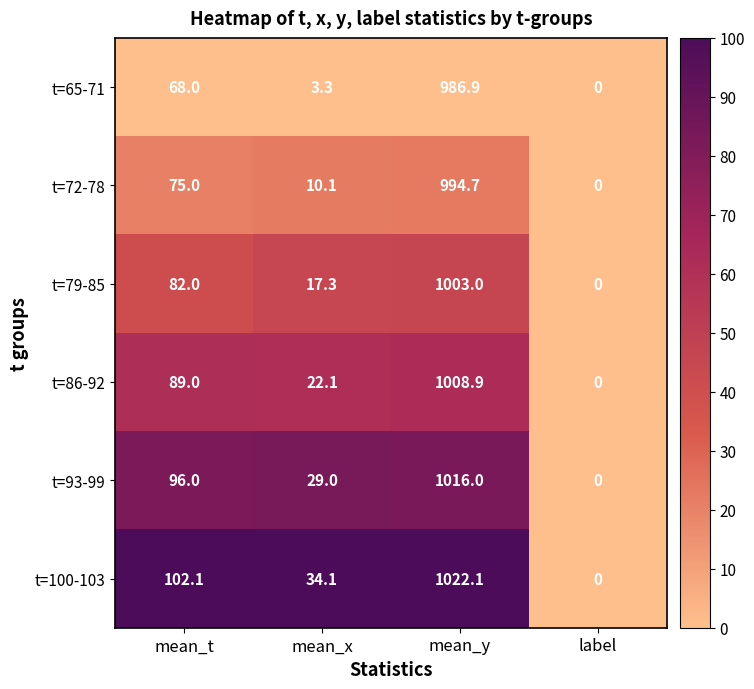

What is the spread (max minus min) of values at mean_y?

35.2